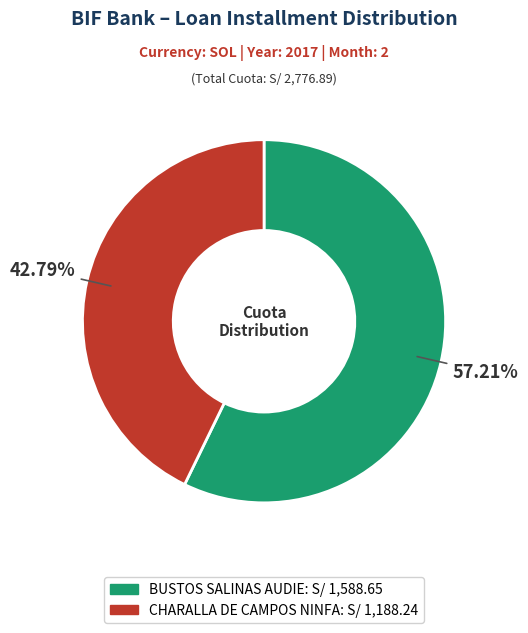

How many segments does this pie chart have?

2